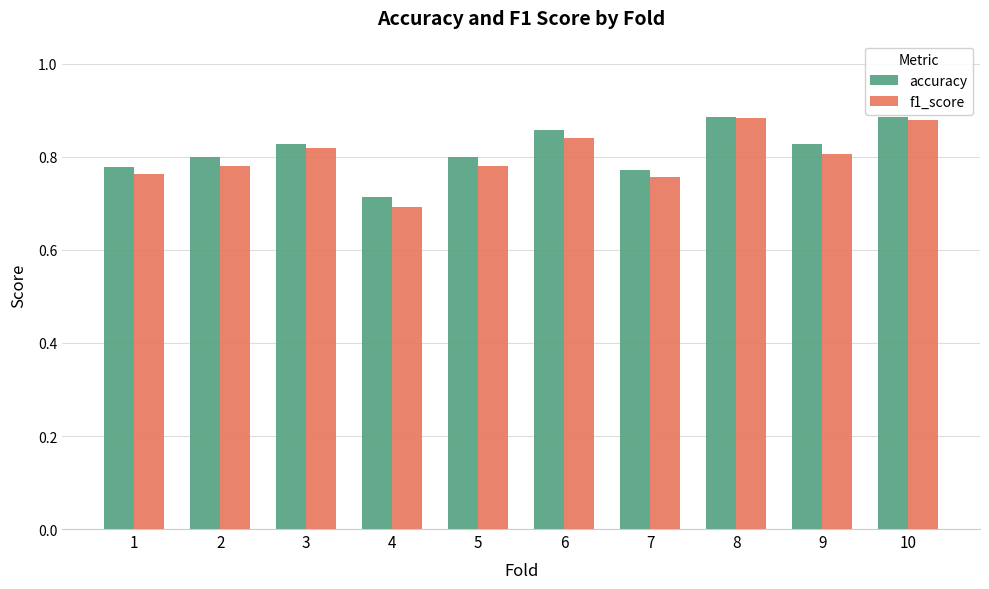

The accuracy series shows 0.7 at 4. True or false?

True